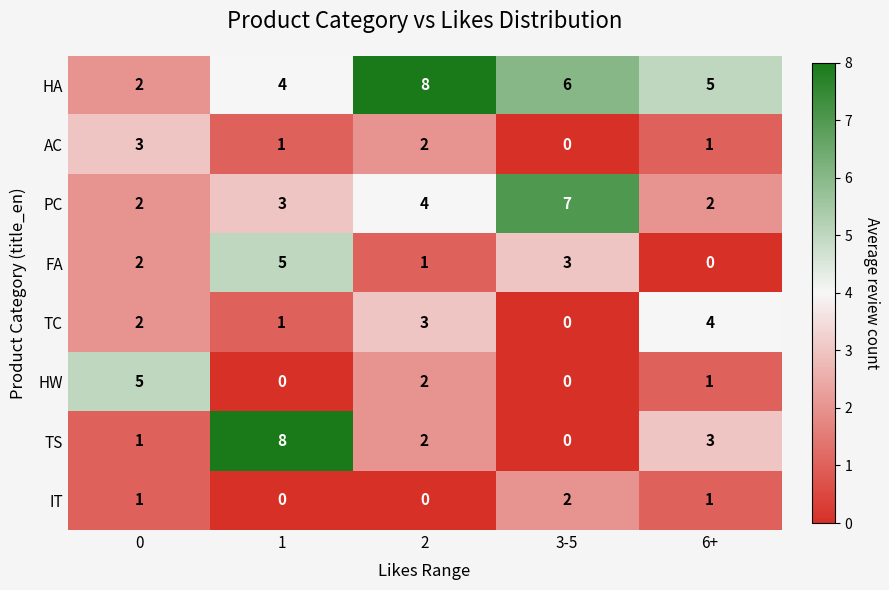

Is it true that FA equals 1 at 2?

True